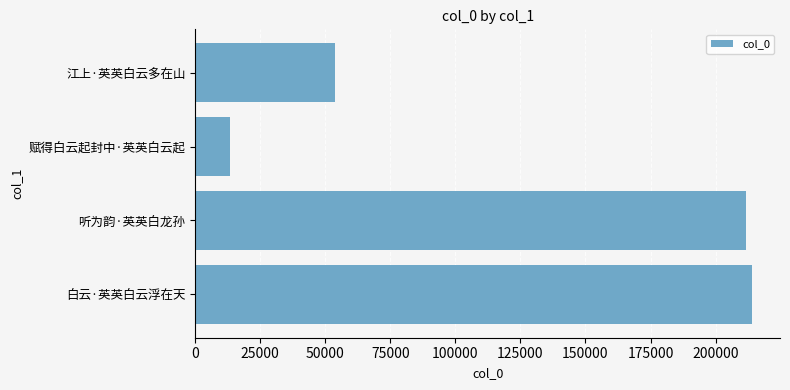

Are the bars grouped side by side (vs. stacked)?

No